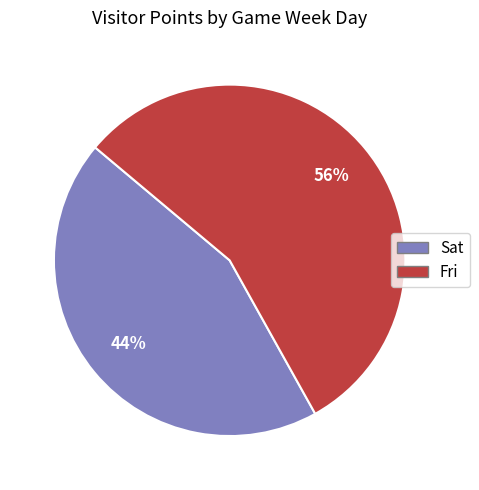

To the nearest percent, what is the difference between the Fri and Sat slice percentages?

12%